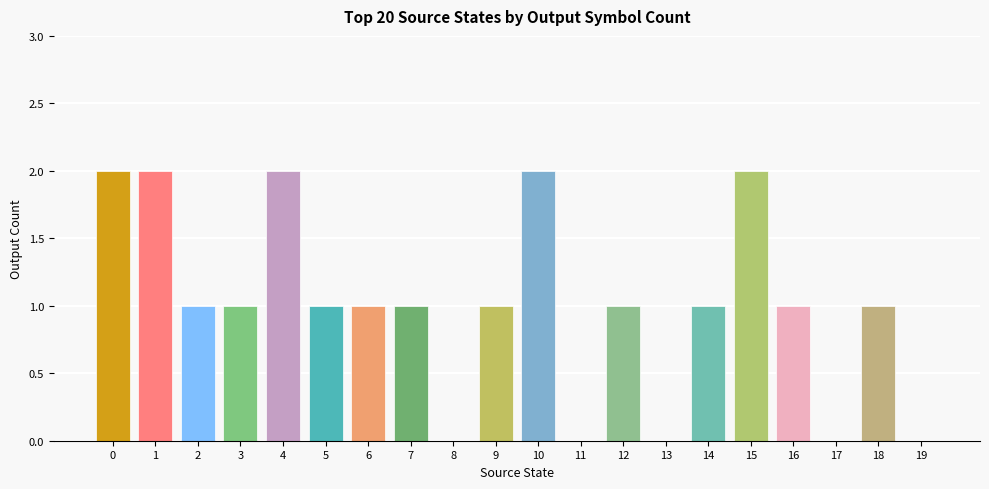

How many series are shown in this chart?

1